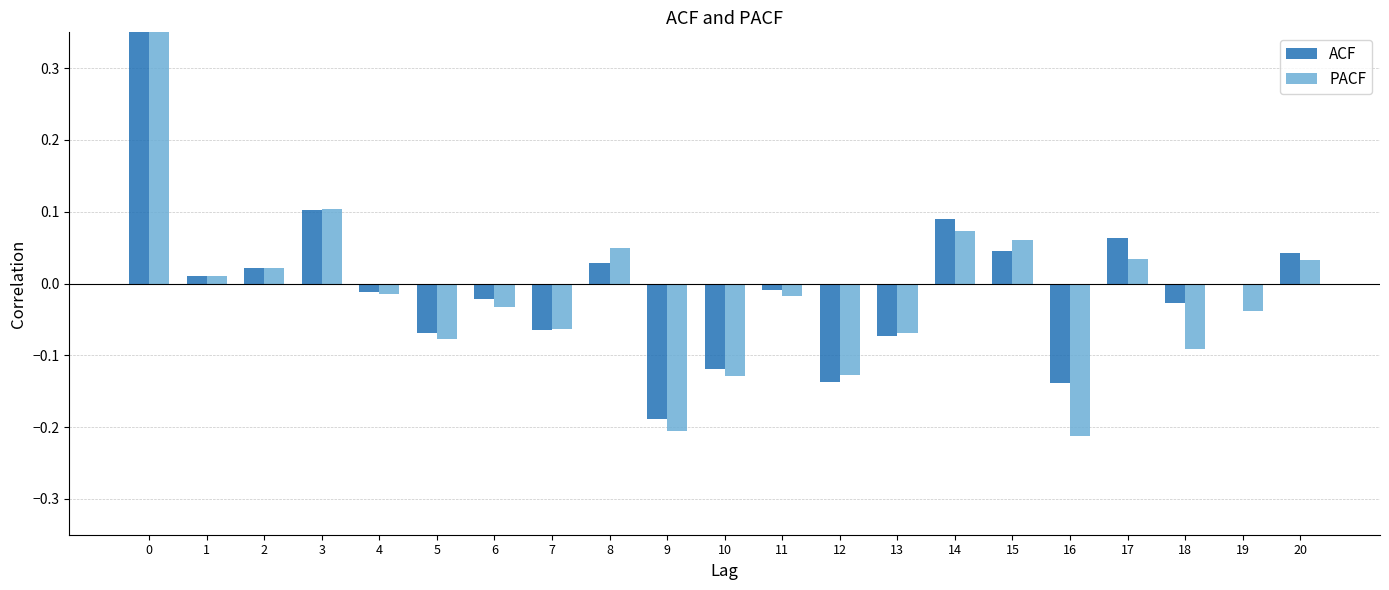

Where is PACF nearest to the value 0?

1